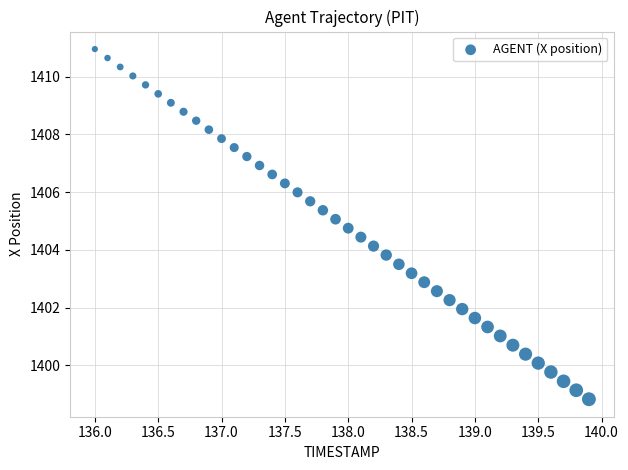

What is the range of Y values (max minus min)?

12.1